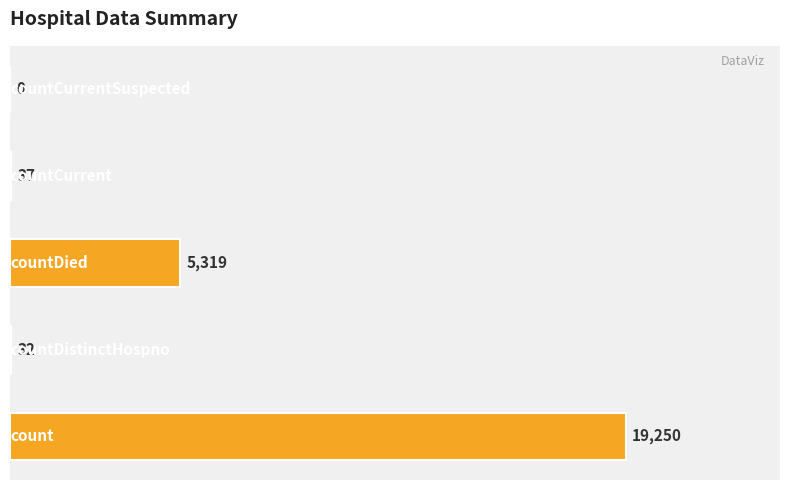

What is the maximum value shown in the chart?

19250